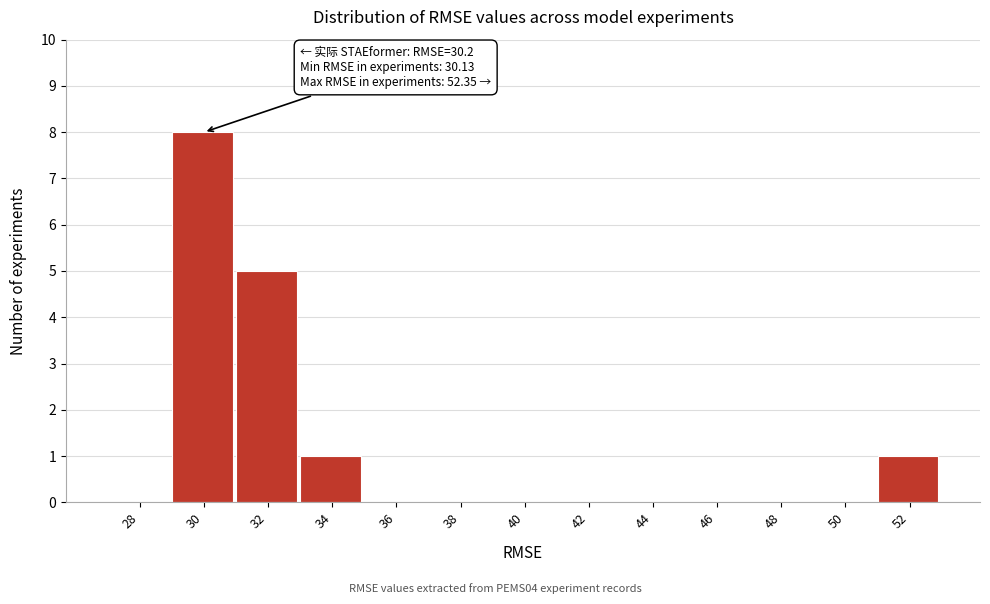

Reading right to left, extract all data points from this chart.

52=1	50=0	48=0	46=0	44=0	42=0	40=0	38=0	36=0	34=1	32=5	30=8	28=0